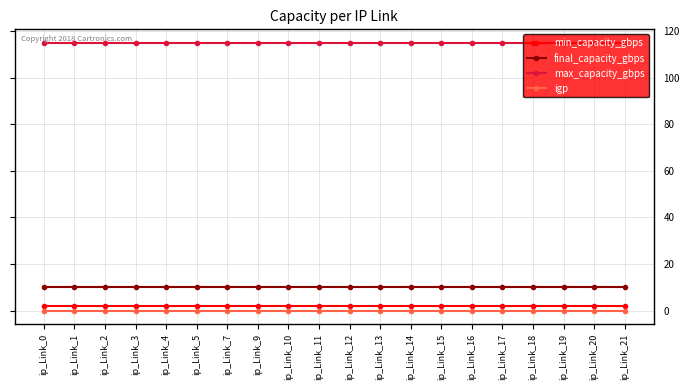

What is the highest value of the max_capacity_gbps series?

115